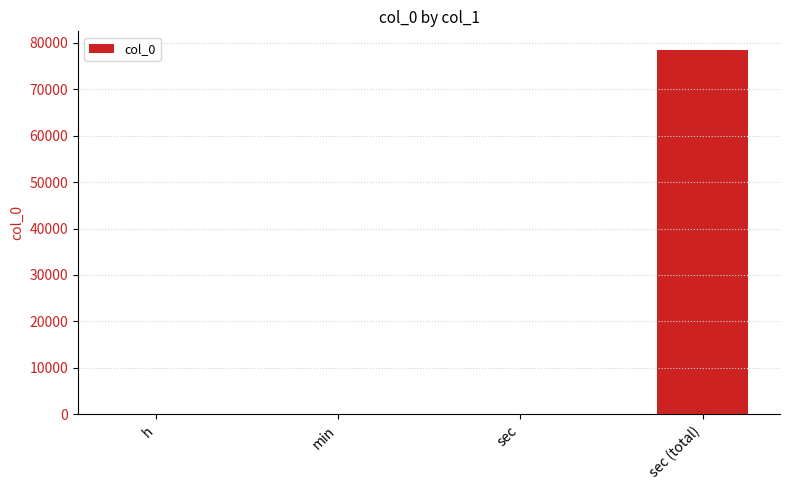

What is the sum of all values?

78609